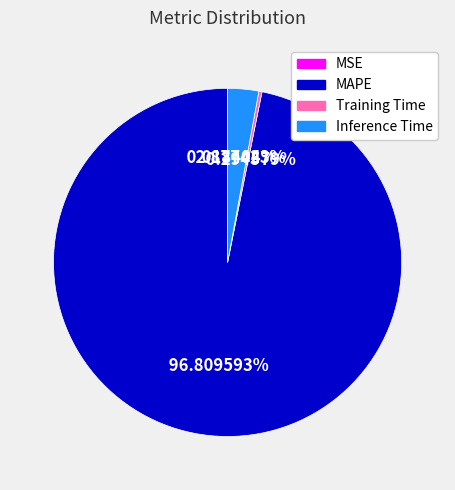

Which slice is the largest?

MAPE